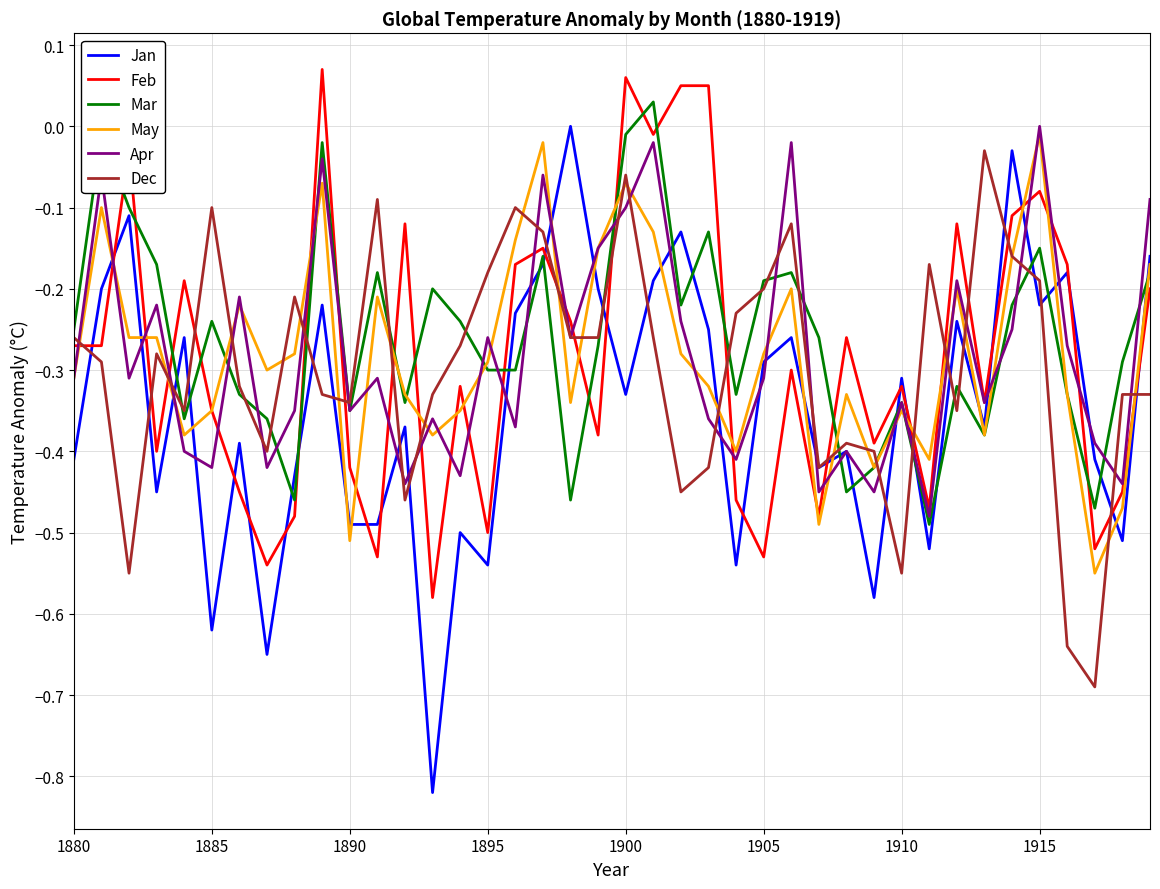

After their last crossing, which series has the higher values: Mar or Jan?

Jan